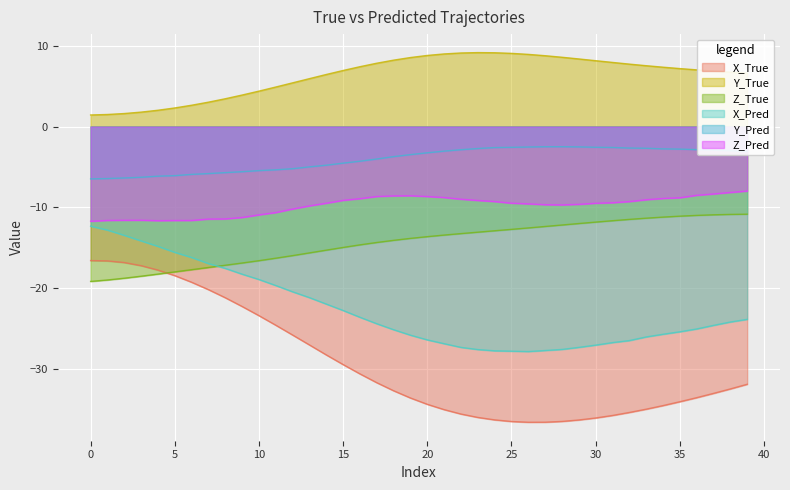

Does the chart display data point markers on the line(s)?

No